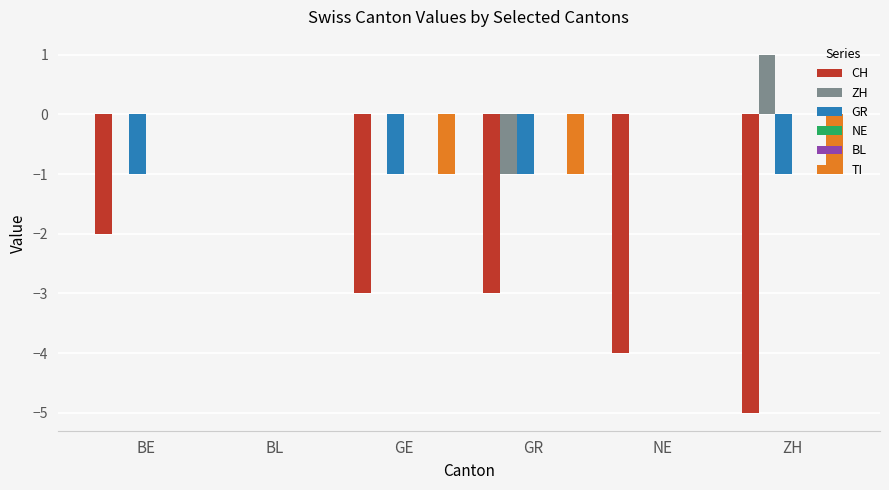

Is it true that NE equals 0 at BE?

True